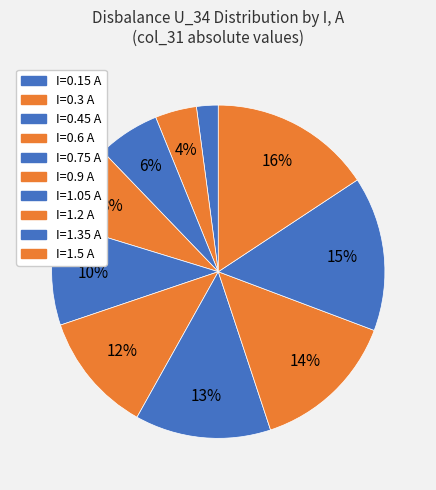

Count the number of slices in the pie.

10